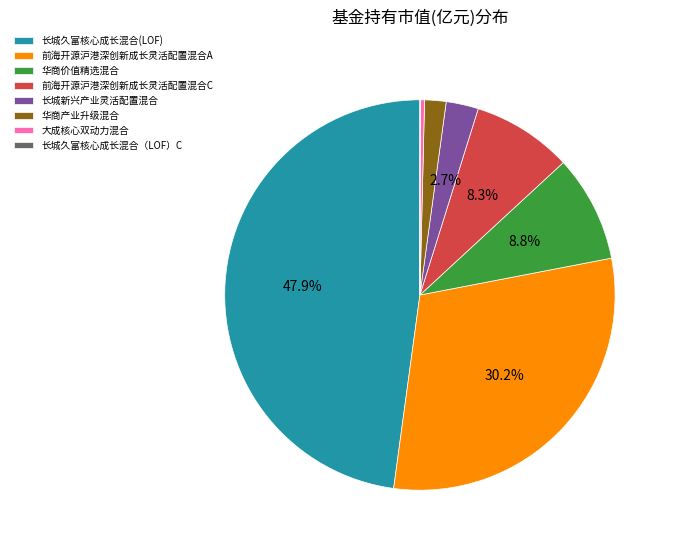

True or false: 华商价值精选混合 accounts for 9% of the total.

True